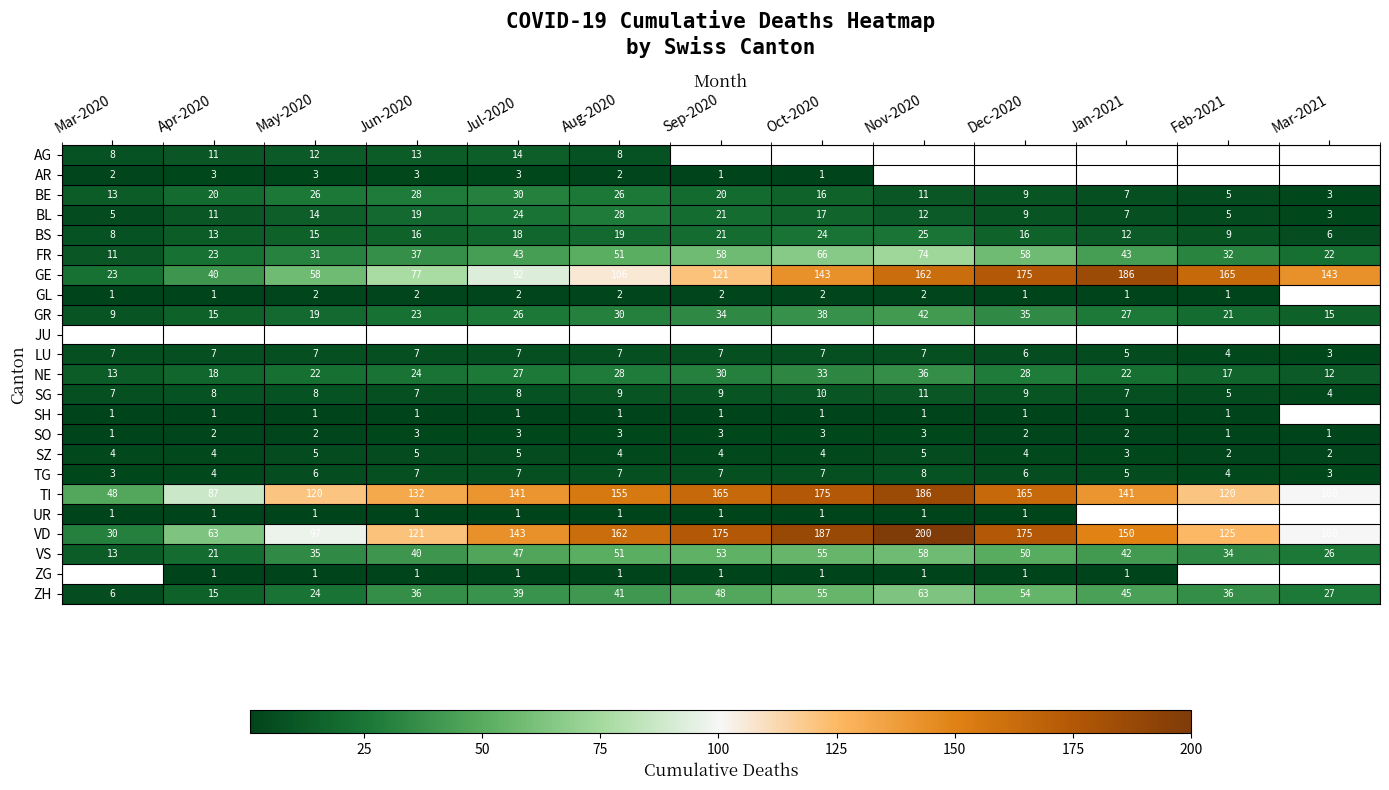

How many SO values are between 2 and 3?

10